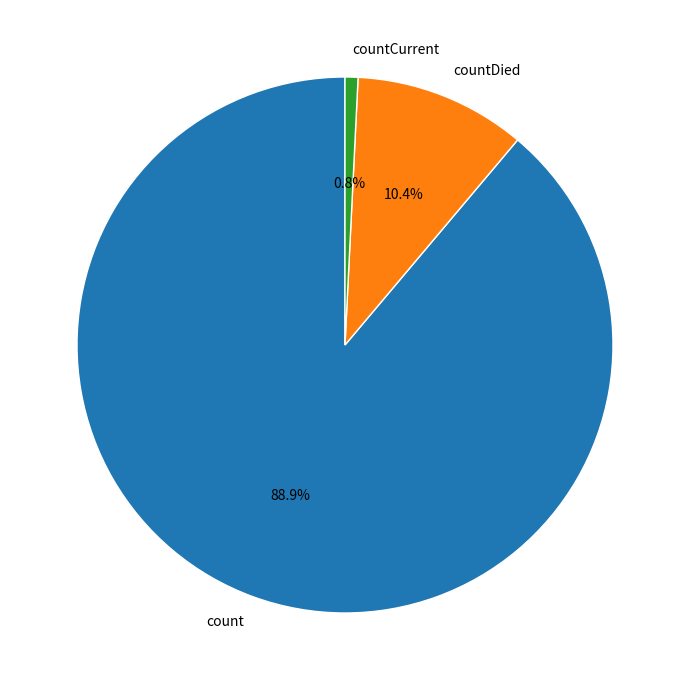

What percentage is NOT represented by countDied?

89.6%